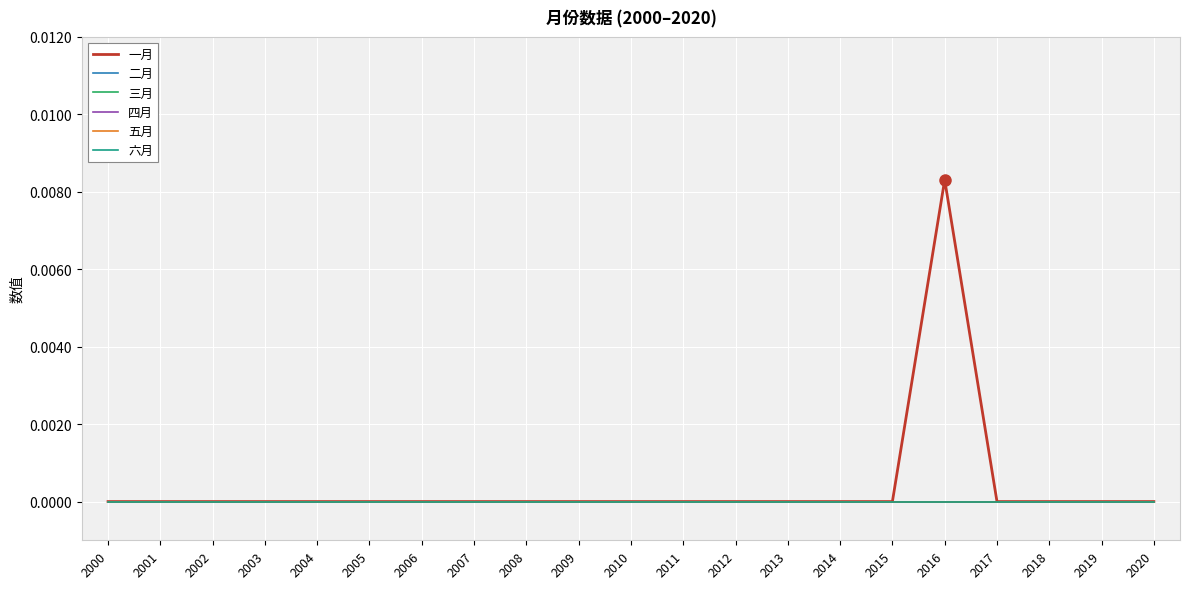

Is the value of 五月 at 2012 greater than the value of 四月 at 2003?

No